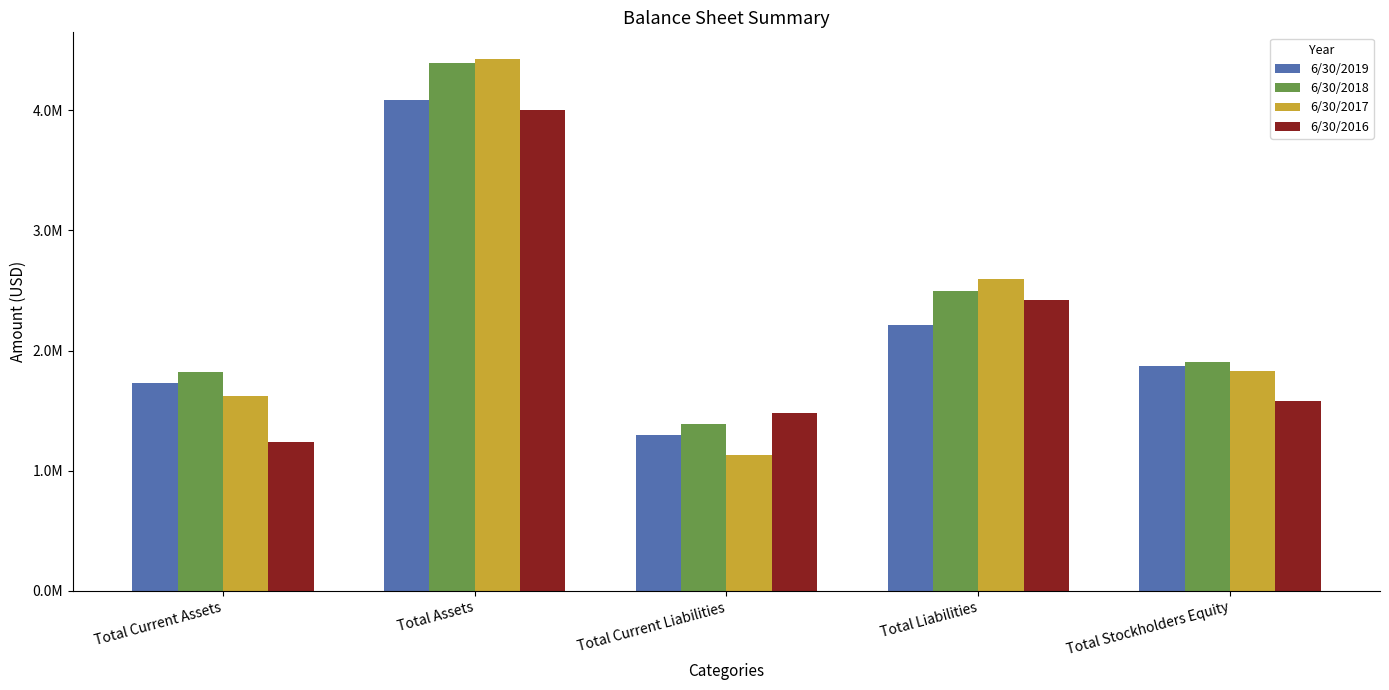

Reading left to right, extract all data points from this chart.

6/30/2019: 1733277	4083329	1296874	2214664	1868665
6/30/2018: 1820865	4392210	1386076	2491493	1900717
6/30/2017: 1619375	4426312	1128279	2596628	1829684
6/30/2016: 1237174	4004290	1481374	2420067	1584223